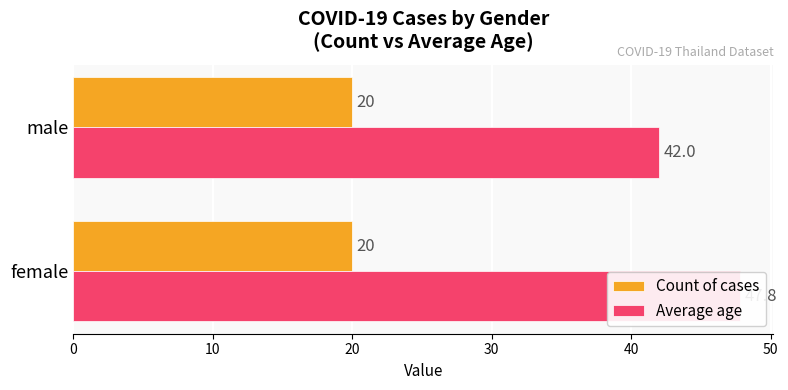

How many data points in Average age are less than 47?

1